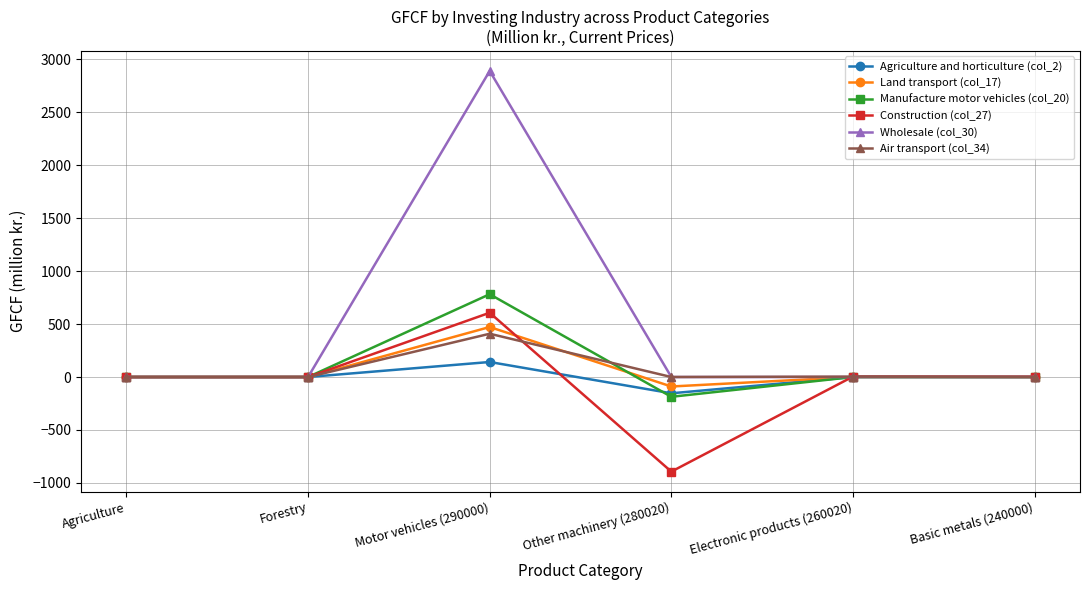

At which category is the sum across all series the highest?

Motor vehicles (290000)